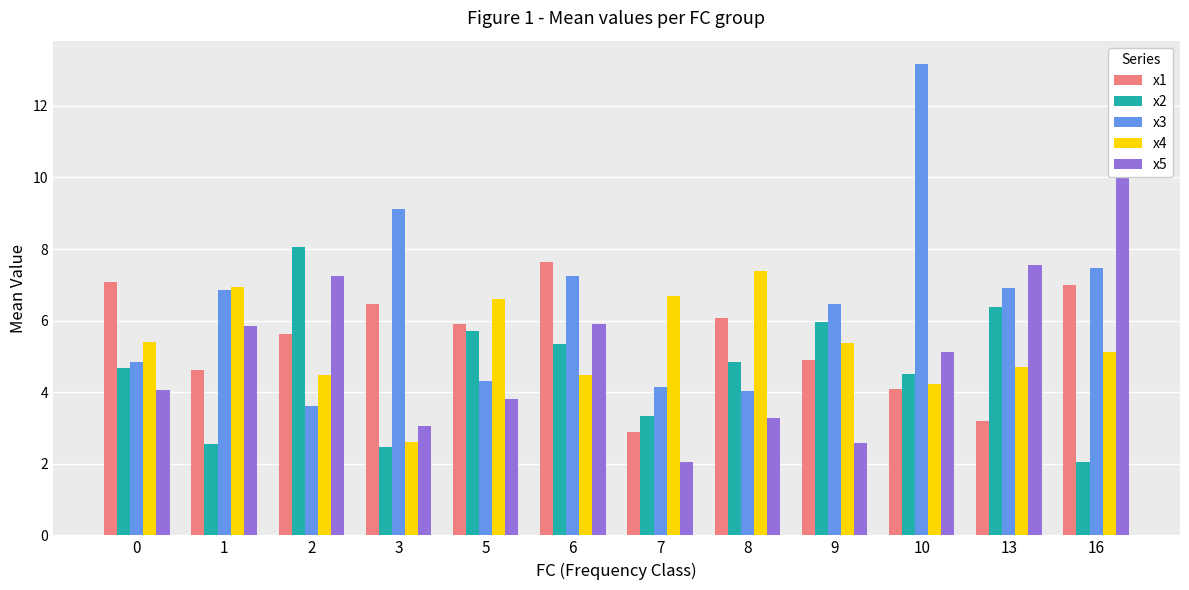

Does the chart contain stacked bars?

No